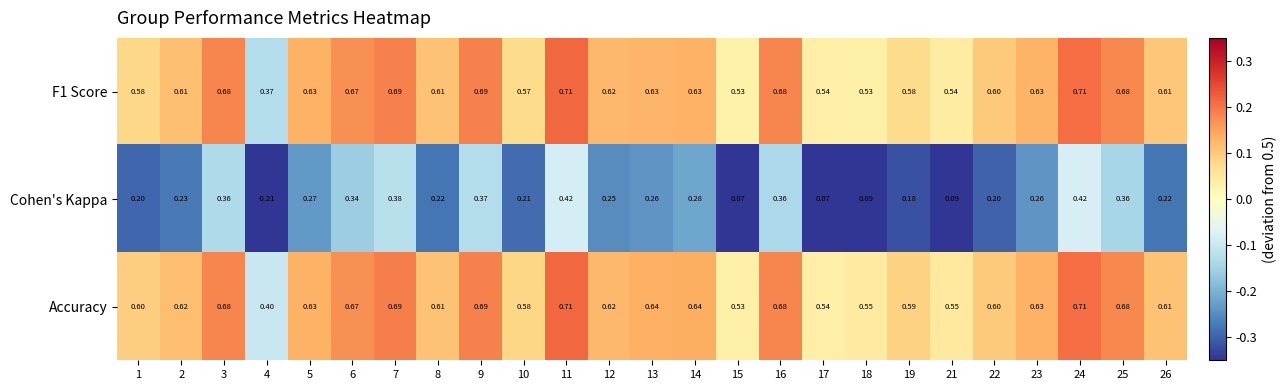

Is the value of F1 Score at 2 greater than the value of Cohen's Kappa at 21?

Yes